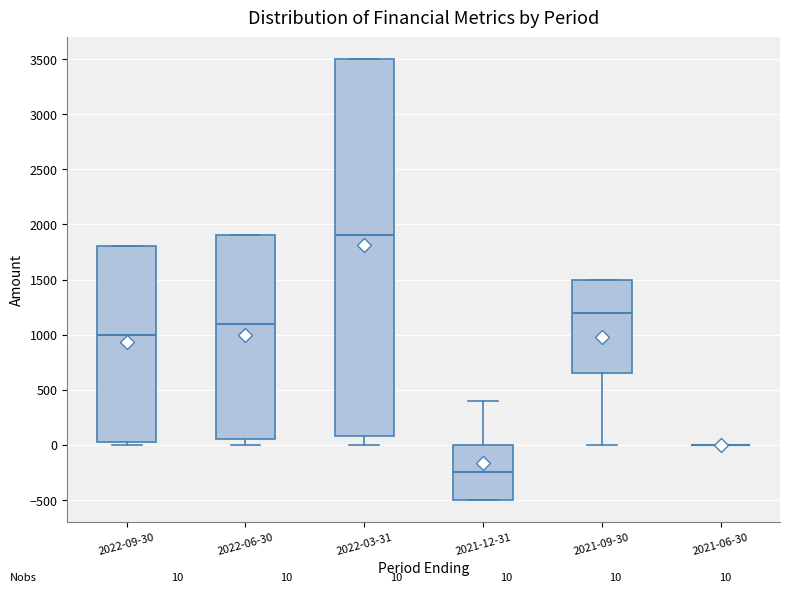

Which box is the tallest, from its lower edge to its upper edge?

2022-03-31